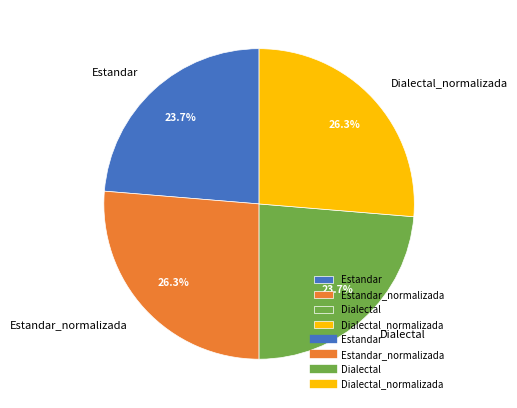

What is the ratio of the value at Estandar to the value at Estandar_normalizada?

0.9